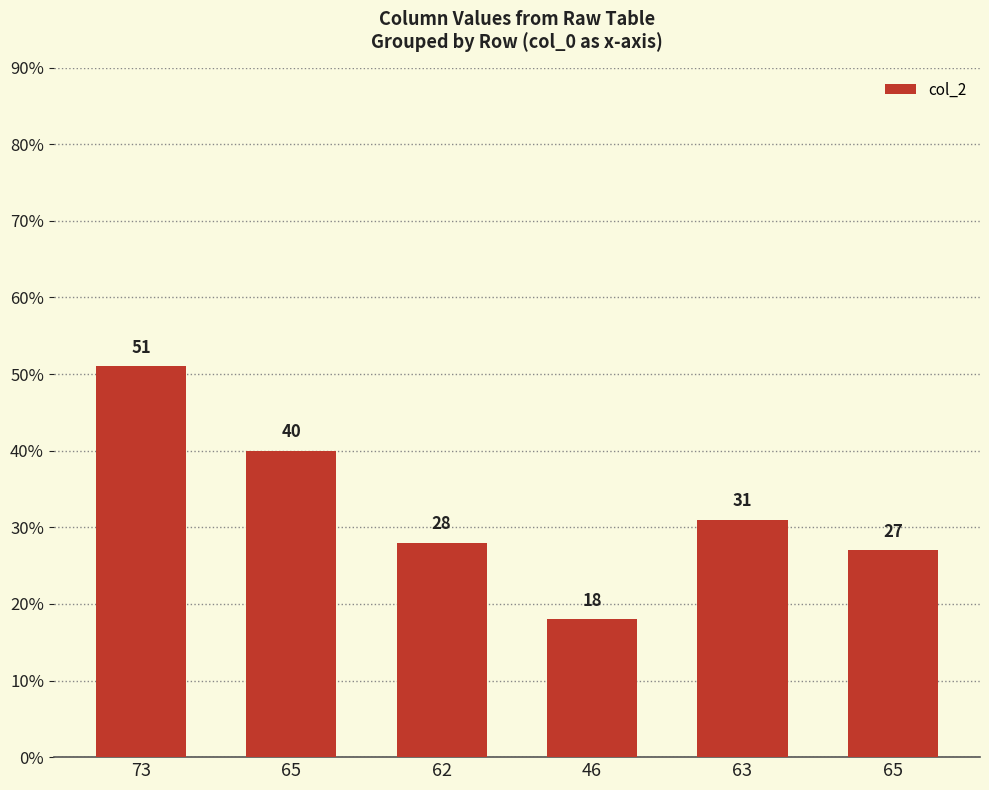

How many distinct data groups are displayed?

1